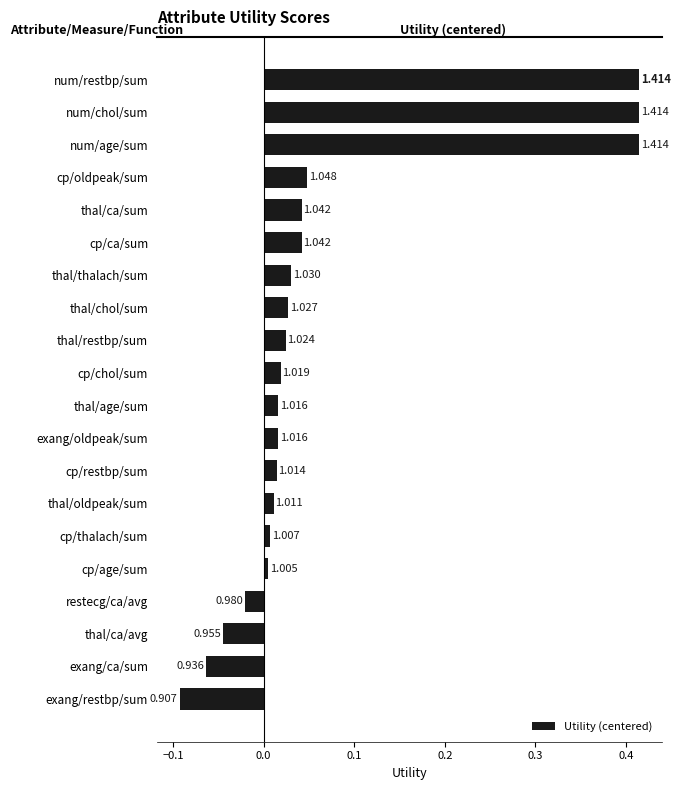

Does the chart contain any negative values?

Yes